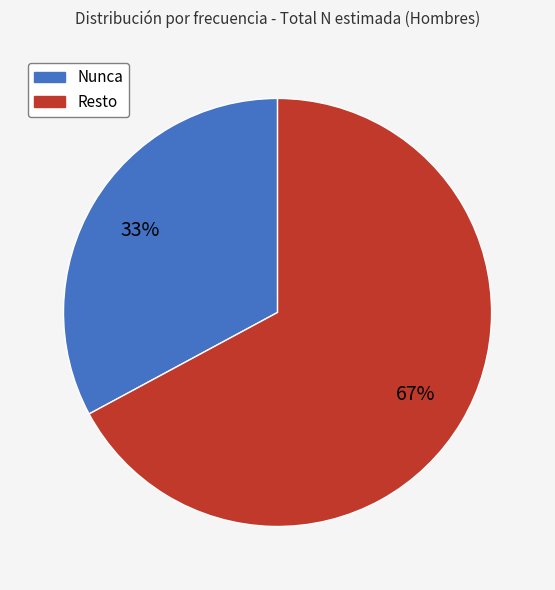

To the nearest percent, what is the average slice percentage?

50%